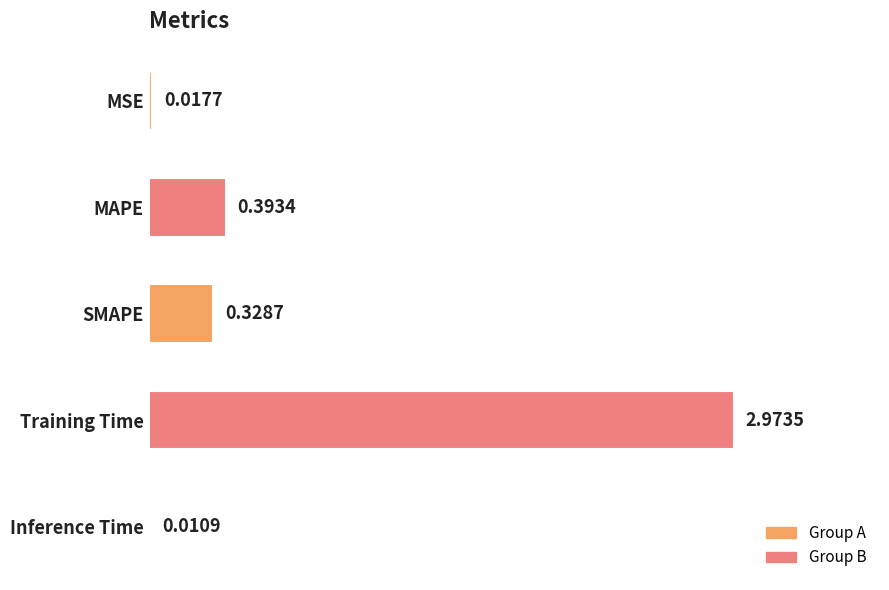

What is the sum of all values?

3.7